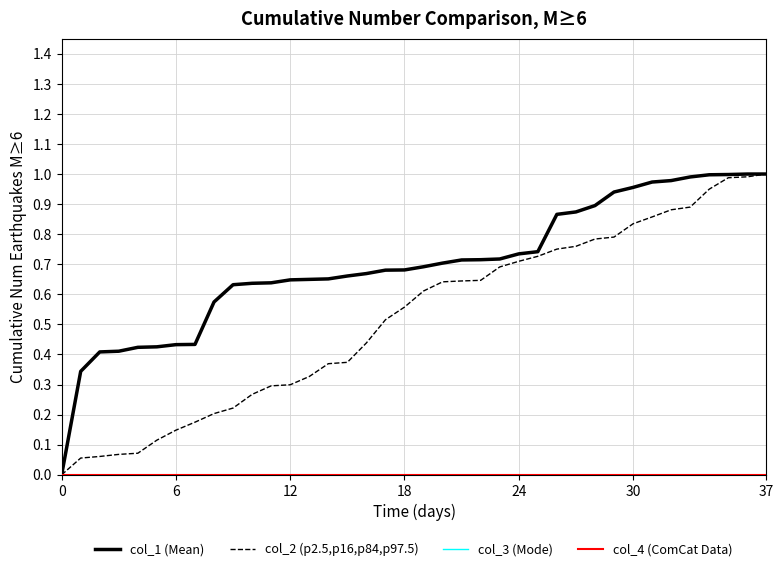

Is this an area chart (filled region under the line)?

No